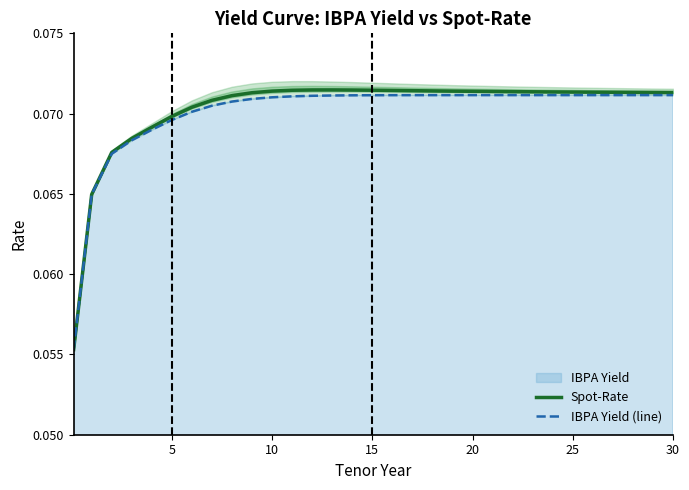

True or false: IBPA Yield (line) and Spot-Rate intersect in this chart.

False